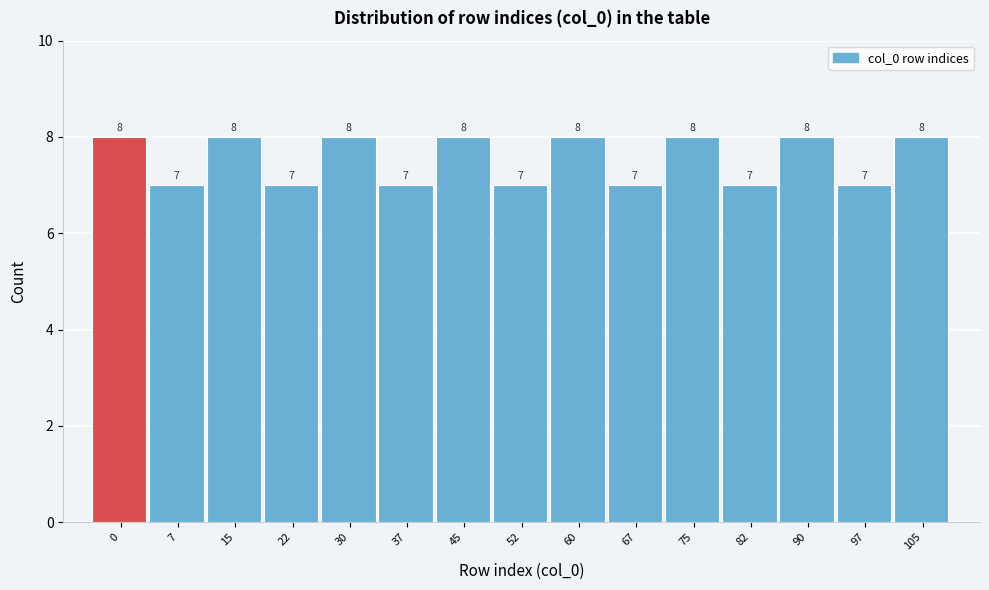

Reading left to right, list all the values displayed in this chart.

0=8	7=7	15=8	22=7	30=8	37=7	45=8	52=7	60=8	67=7	75=8	82=7	90=8	97=7	105=8